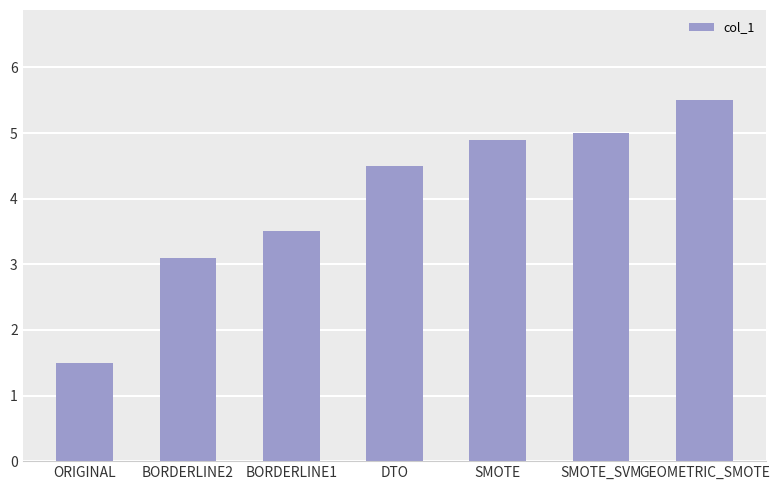

Reading right to left, list all the values displayed in this chart.

GEOMETRIC_SMOTE=5.5	SMOTE_SVM=5.0	SMOTE=4.9	DTO=4.5	BORDERLINE1=3.5	BORDERLINE2=3.1	ORIGINAL=1.5